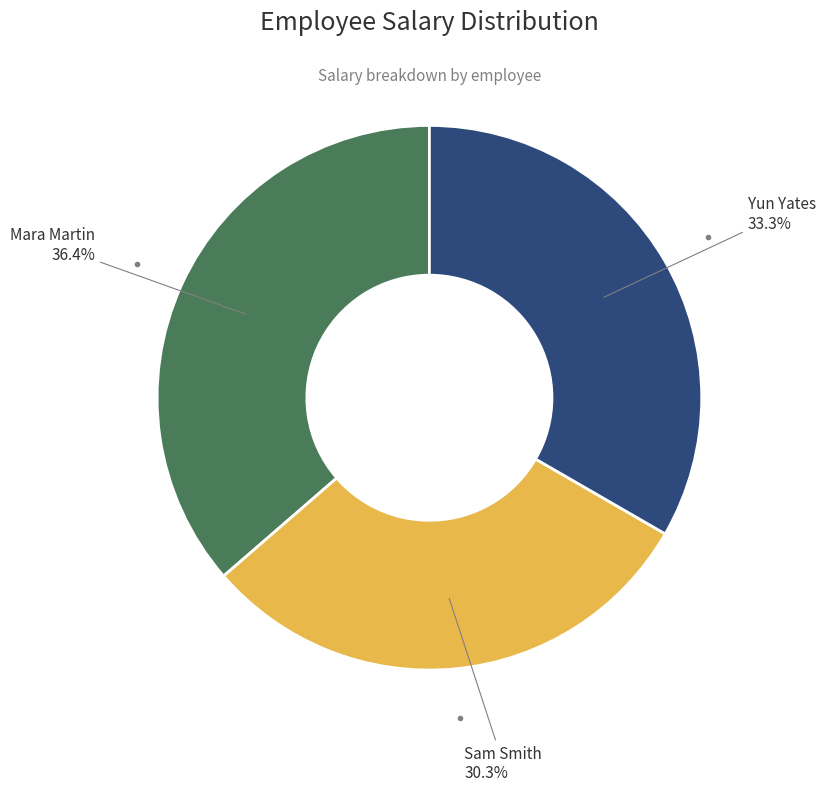

Is there any slice that represents more than half of the pie?

No